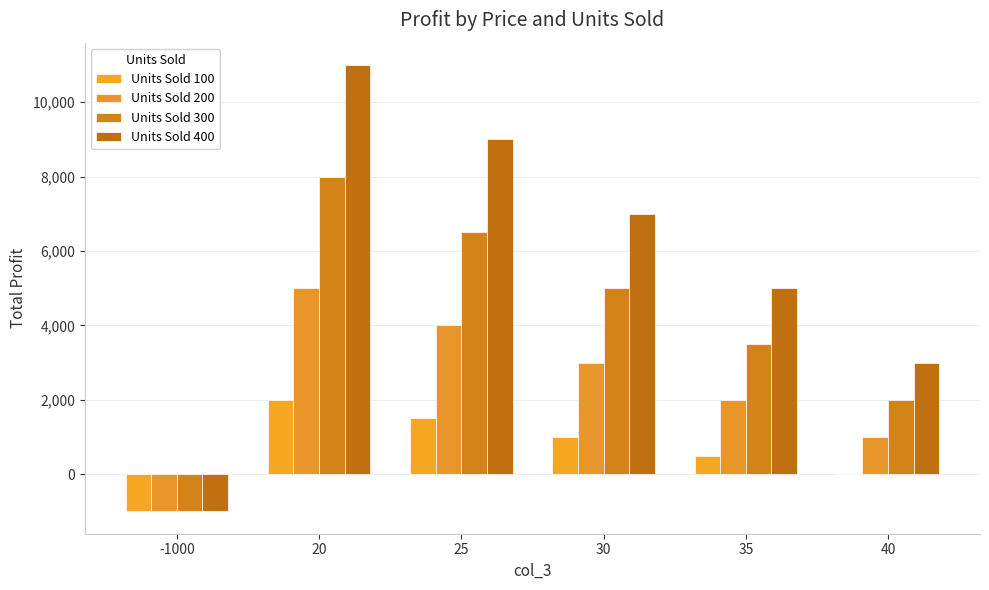

Are the bars horizontal?

No